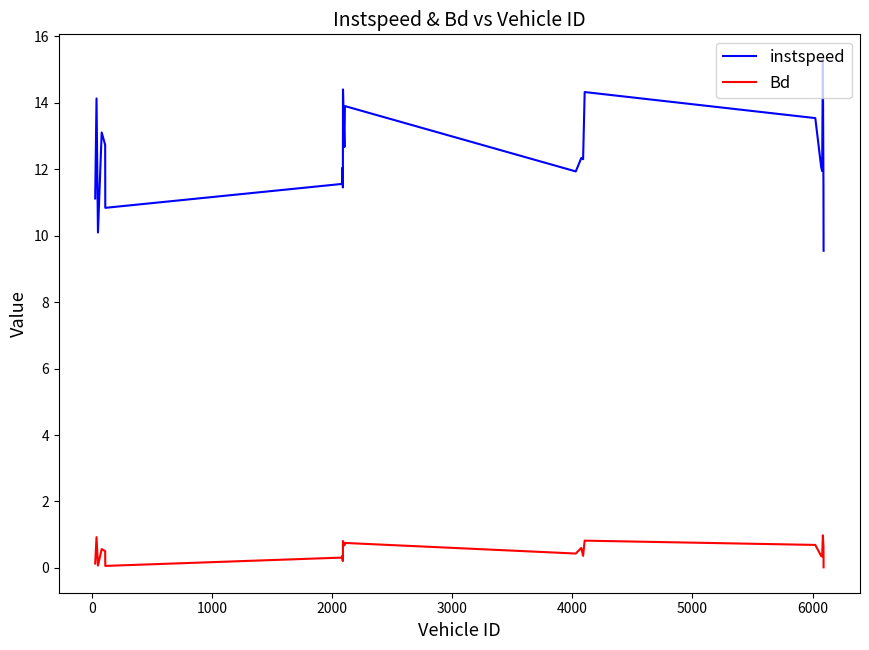

What is the difference between the maximum and minimum values in the instspeed series?

5.7